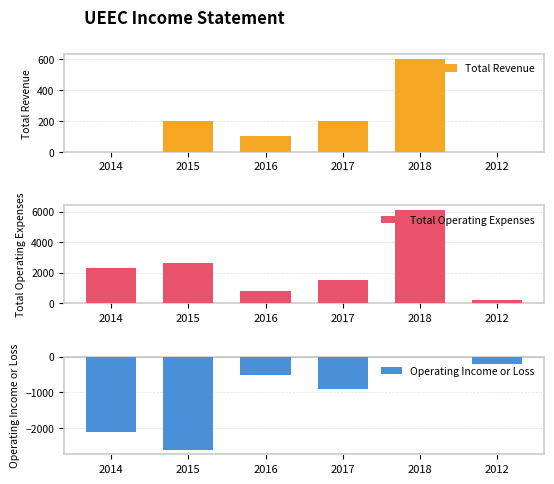

Does the chart contain any negative values?

Yes